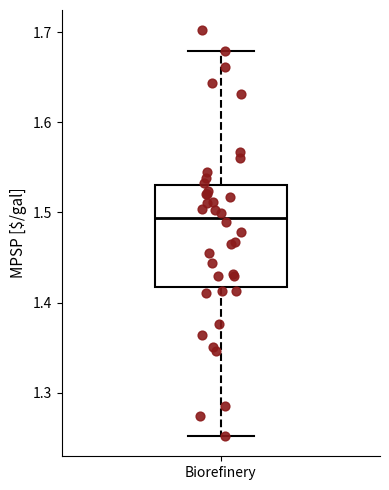

Where is the lower edge of the box for Biorefinery on the y-axis? The values are not printed on the chart, so give them approximately, as read against the axis.

1.42